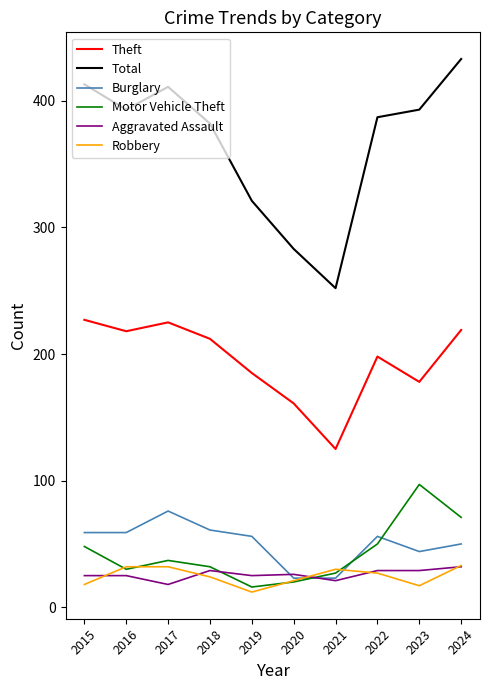

What is the sum of all Aggravated Assault values?

259